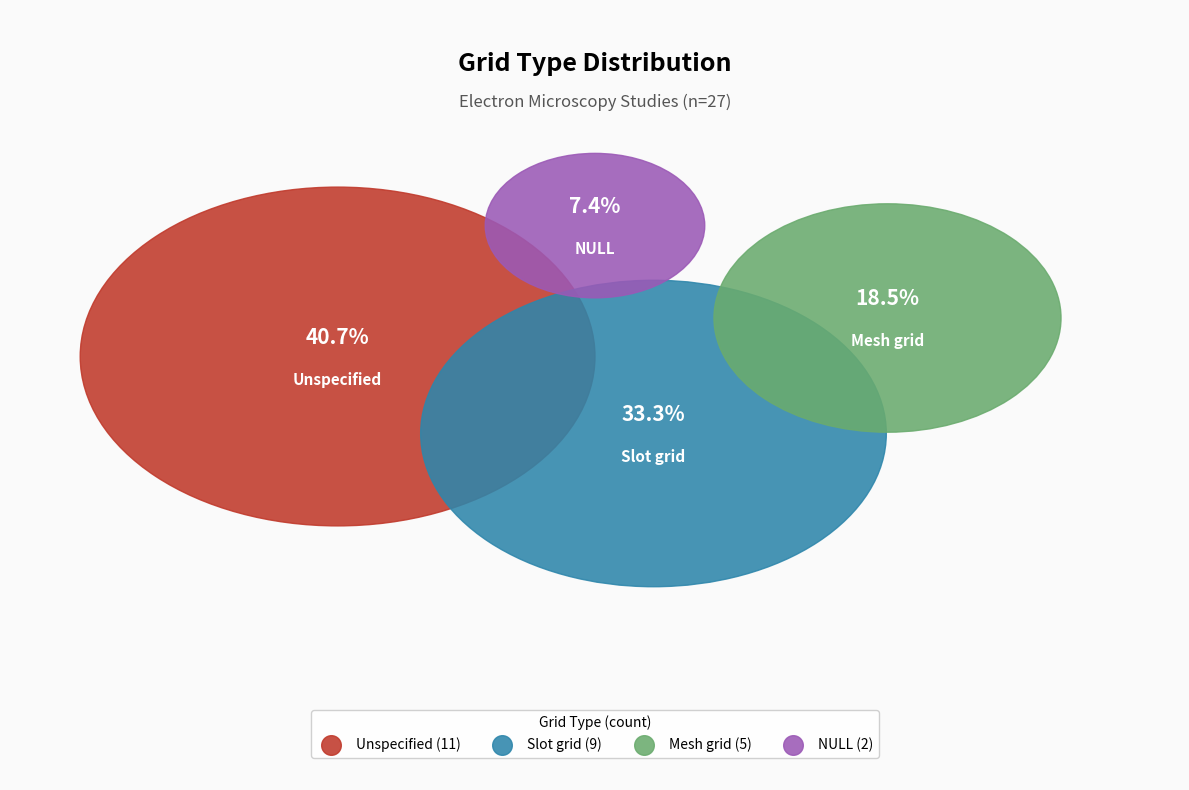

The Mesh grid slice represents 13% of the pie. True or false?

False